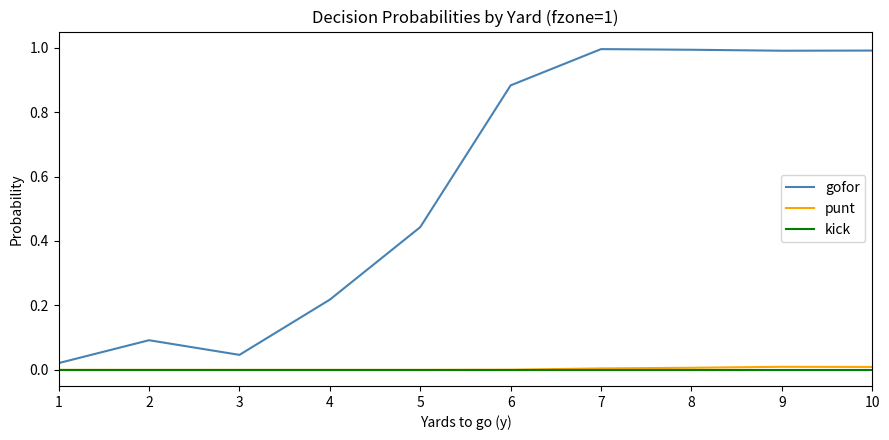

What is the difference between the gofor values at 1 and 10?

1.0